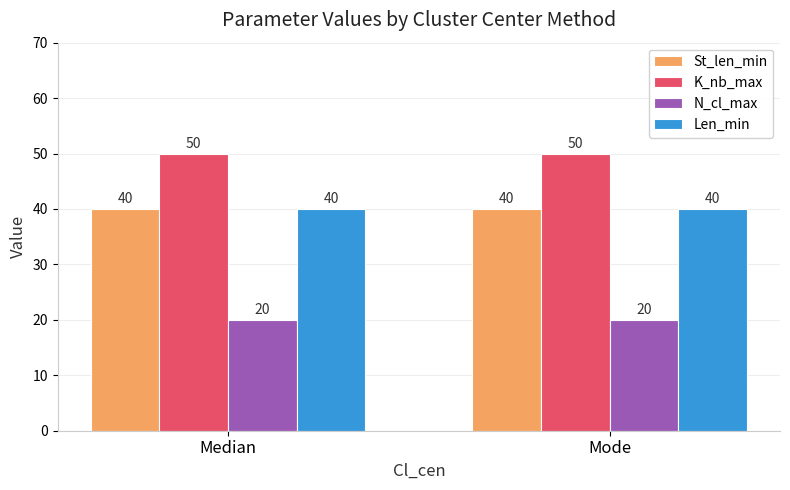

The Len_min series shows 40 at Median. True or false?

True